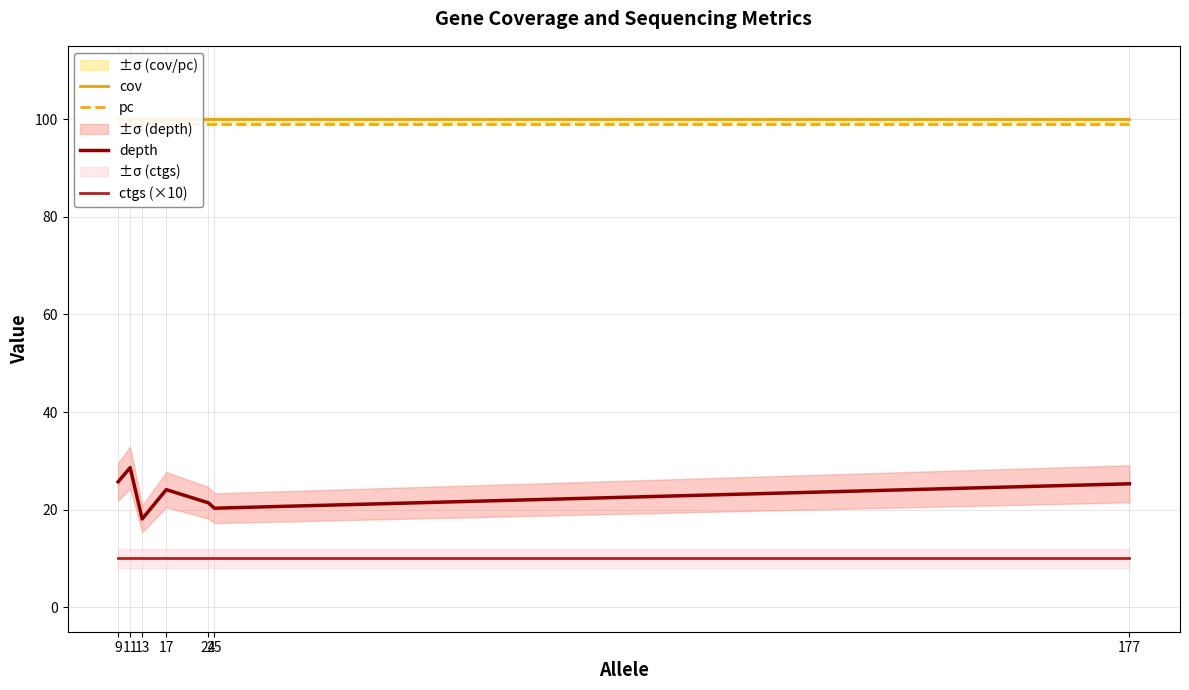

What is the average value of the depth series?

23.4